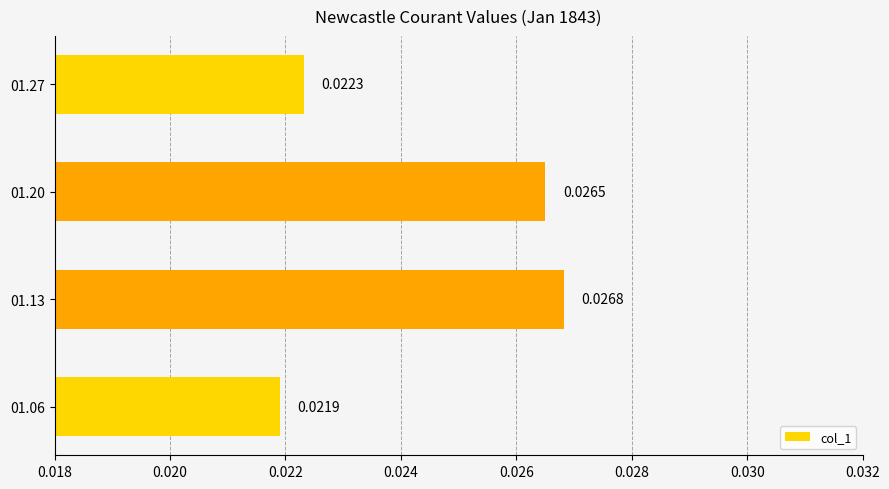

Between 01.27 and 01.13, which is larger?

01.13